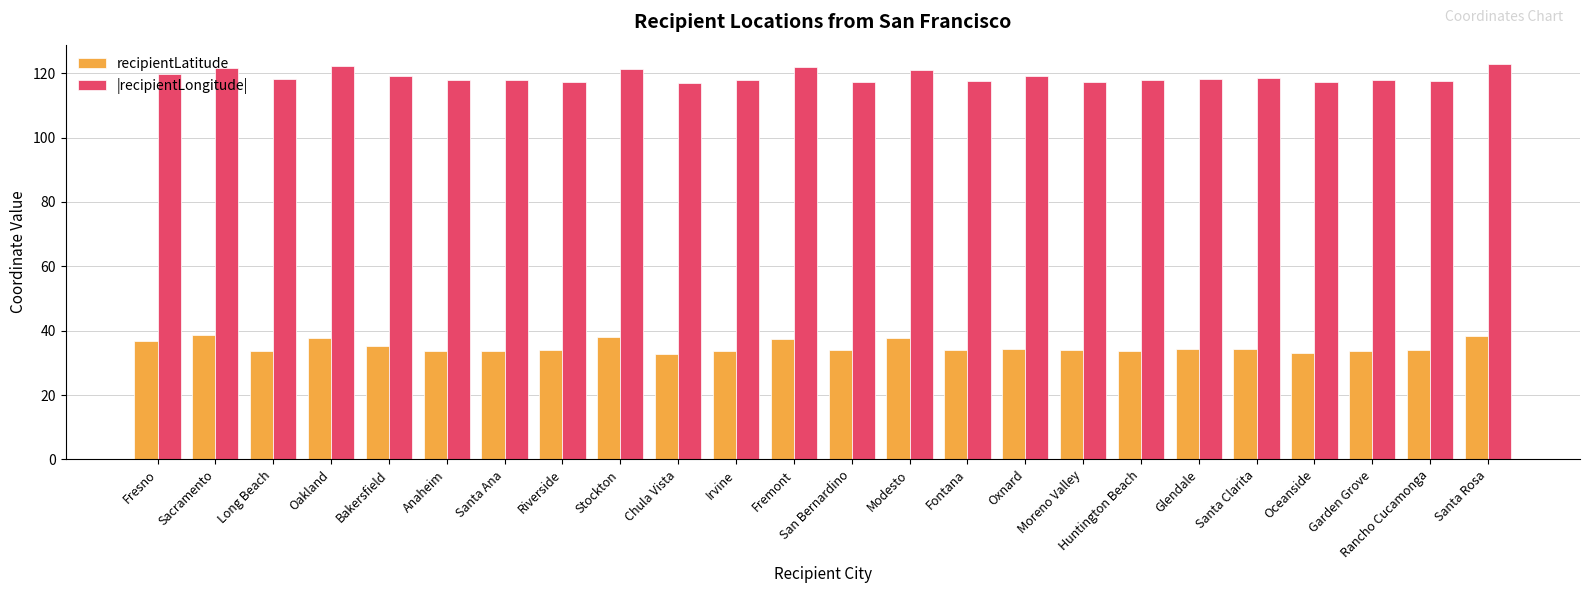

What is the spread (max minus min) of values at Anaheim?

84.1